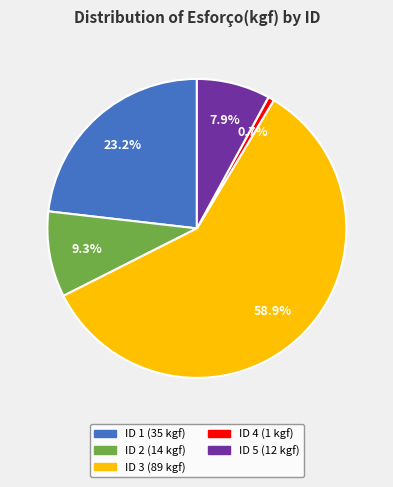

Does any single category account for the majority?

Yes